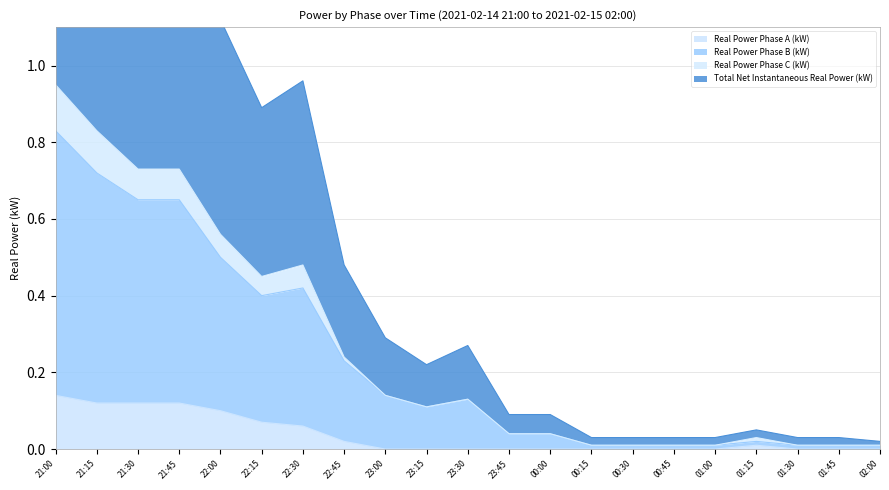

At which label does Real Power Phase C (kW) reach its minimum?

00:15